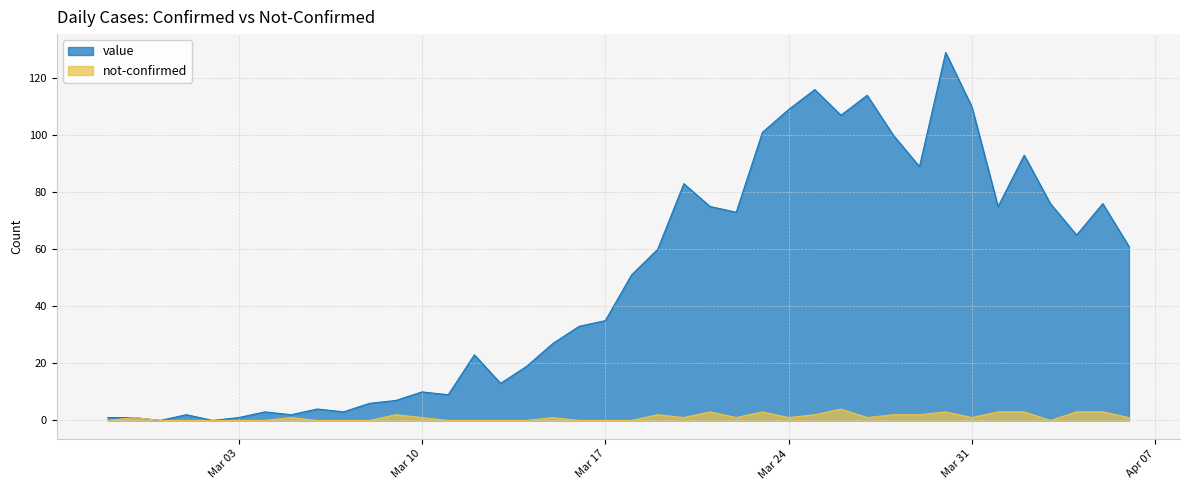

What is the total value across all series at 2020-04-01?

78